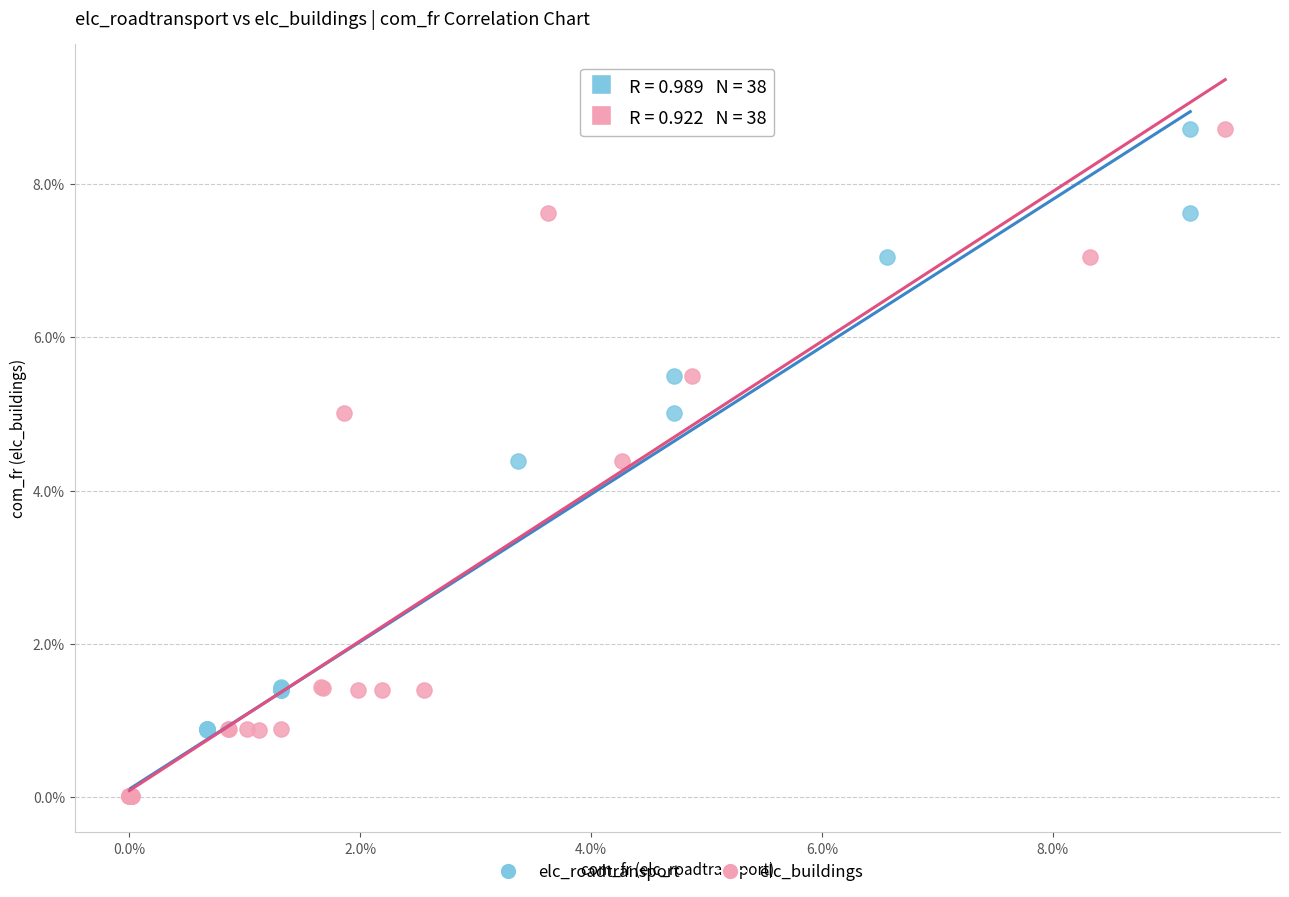

What are all the series names shown in the legend?

elc_roadtransport, elc_buildings